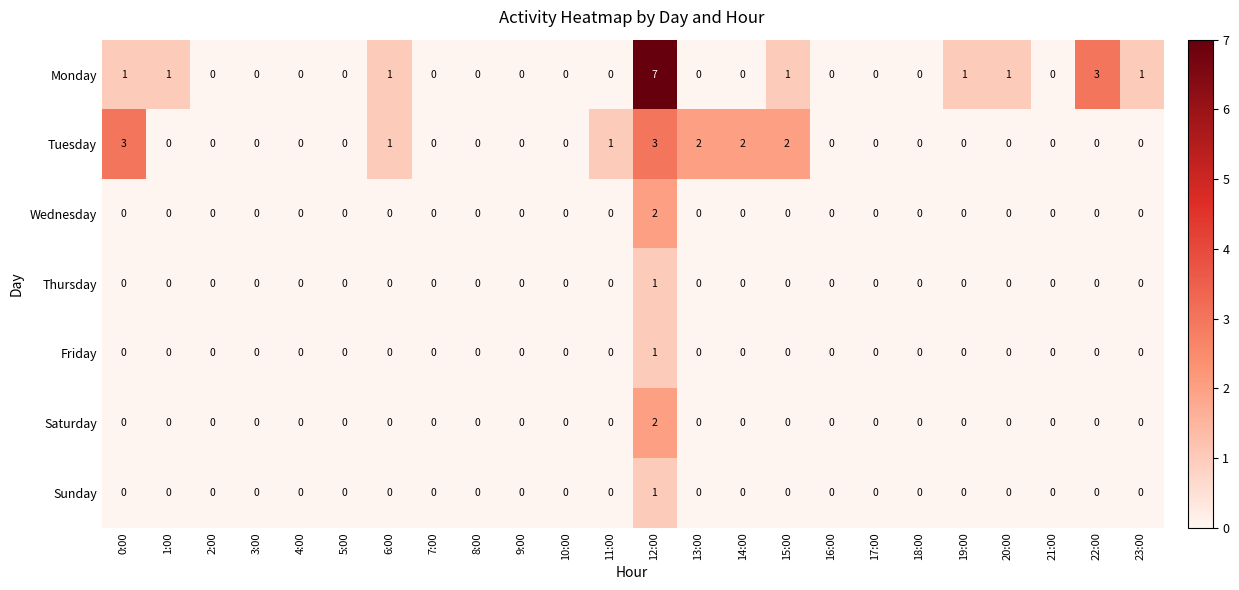

Is it true that Friday equals 0 at 20:00?

True